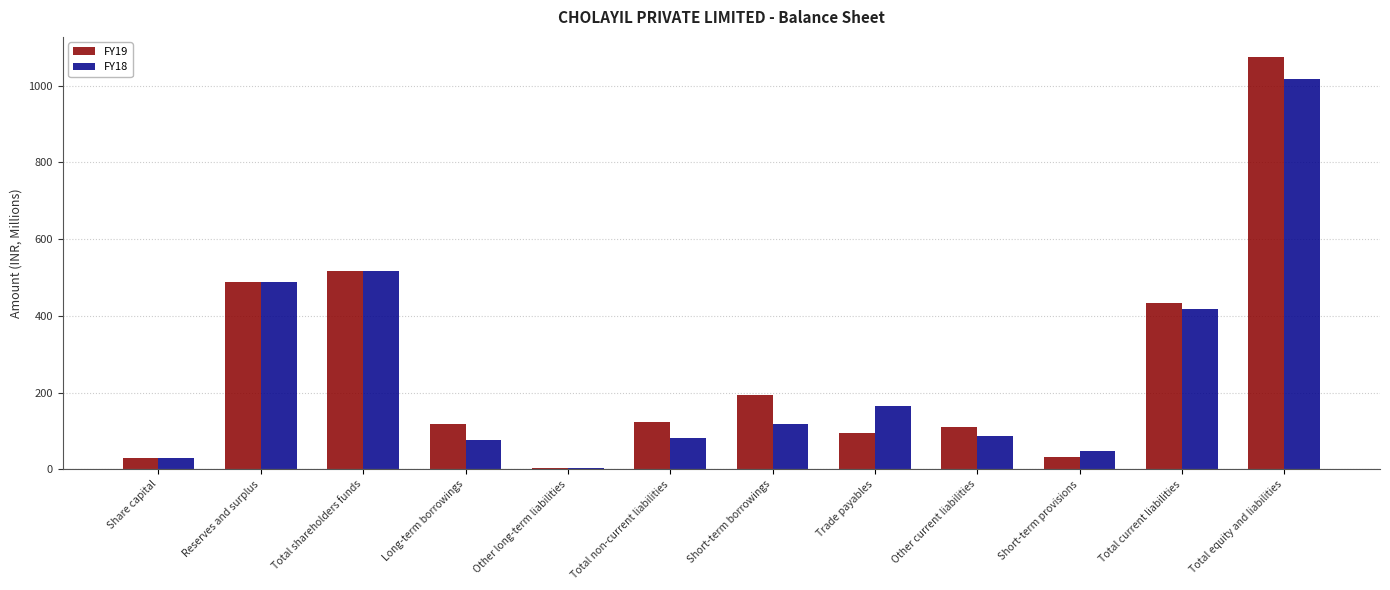

What is the maximum value shown in the chart?

1073.1